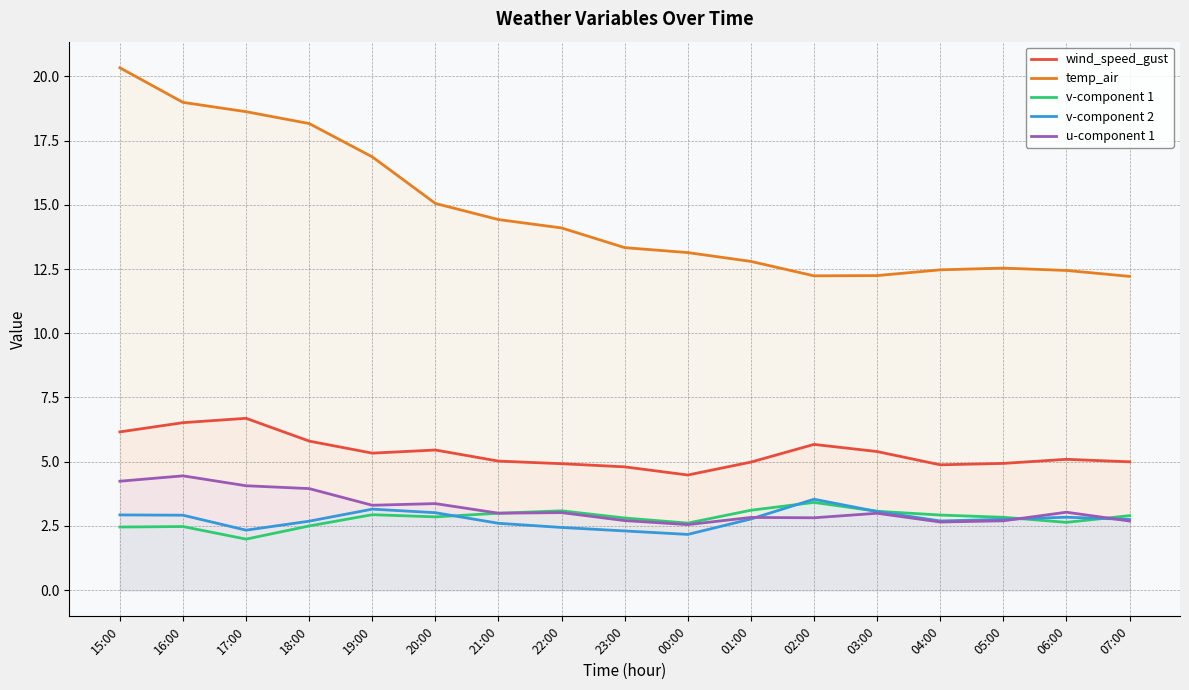

How many lines are shown in the chart?

5